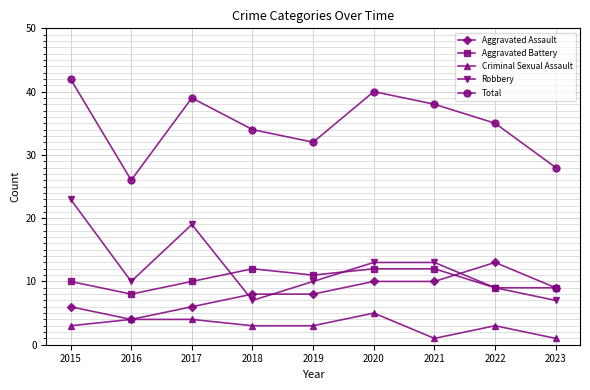

What are all the series names shown in the legend?

Aggravated Assault, Aggravated Battery, Criminal Sexual Assault, Robbery, Total